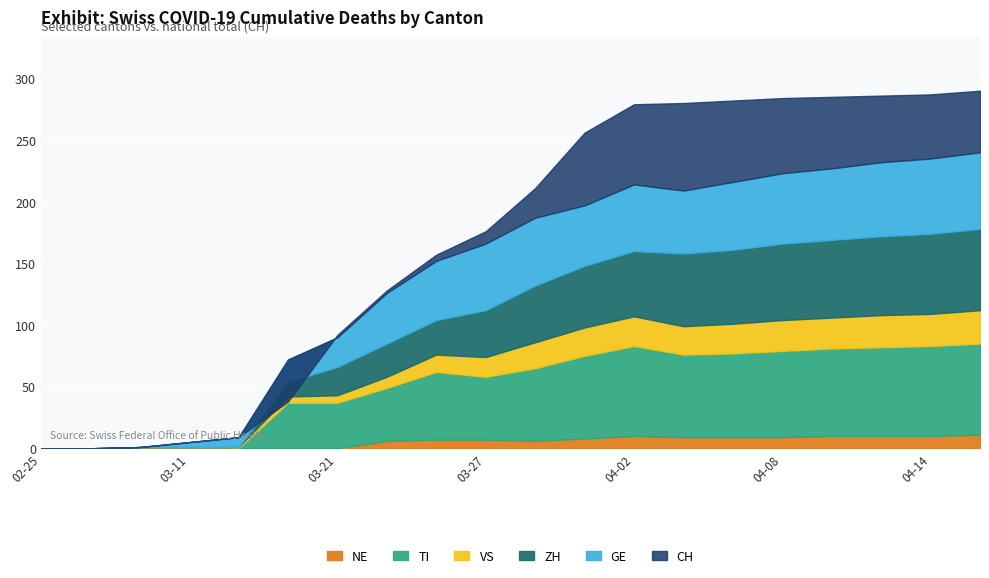

Reading left to right, transcribe all the data shown in this chart.

CH: 2020-02-25=0	2020-02-28=0	2020-03-08=1	2020-03-11=5	2020-03-15=9	2020-03-19=38	2020-03-21=92	2020-03-23=128	2020-03-25=157	2020-03-27=176	2020-03-29=211	2020-03-31=256	2020-04-02=279	2020-04-04=280	2020-04-06=282	2020-04-08=284	2020-04-10=285	2020-04-12=286	2020-04-14=287	2020-04-16=290
GE: 2020-02-25=0	2020-02-28=0	2020-03-08=0	2020-03-11=4	2020-03-15=8	2020-03-19=18	2020-03-21=24	2020-03-23=41	2020-03-25=48	2020-03-27=54	2020-03-29=55	2020-03-31=49	2020-04-02=54	2020-04-04=51	2020-04-06=55	2020-04-08=57	2020-04-10=58	2020-04-12=60	2020-04-14=61	2020-04-16=62
VS: 2020-02-25=0	2020-02-28=0	2020-03-08=1	2020-03-11=1	2020-03-15=1	2020-03-19=5	2020-03-21=6	2020-03-23=9	2020-03-25=14	2020-03-27=16	2020-03-29=21	2020-03-31=23	2020-04-02=24	2020-04-04=23	2020-04-06=24	2020-04-08=25	2020-04-10=25	2020-04-12=26	2020-04-14=26	2020-04-16=27
ZH: 2020-02-25=0	2020-02-28=0	2020-03-08=0	2020-03-11=0	2020-03-15=0	2020-03-19=12	2020-03-21=23	2020-03-23=27	2020-03-25=28	2020-03-27=38	2020-03-29=46	2020-03-31=50	2020-04-02=53	2020-04-04=59	2020-04-06=60	2020-04-08=62	2020-04-10=63	2020-04-12=64	2020-04-14=65	2020-04-16=66
TI: 2020-02-25=0	2020-02-28=0	2020-03-08=0	2020-03-11=0	2020-03-15=0	2020-03-19=37	2020-03-21=37	2020-03-23=43	2020-03-25=55	2020-03-27=51	2020-03-29=59	2020-03-31=67	2020-04-02=73	2020-04-04=67	2020-04-06=68	2020-04-08=70	2020-04-10=71	2020-04-12=72	2020-04-14=73	2020-04-16=74
NE: 2020-02-25=0	2020-02-28=0	2020-03-08=0	2020-03-11=0	2020-03-15=0	2020-03-19=0	2020-03-21=0	2020-03-23=6	2020-03-25=7	2020-03-27=7	2020-03-29=6	2020-03-31=8	2020-04-02=10	2020-04-04=9	2020-04-06=9	2020-04-08=9	2020-04-10=10	2020-04-12=10	2020-04-14=10	2020-04-16=11